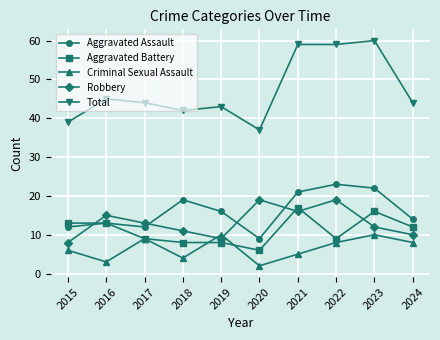

True or false: Total and Criminal Sexual Assault intersect in this chart.

False